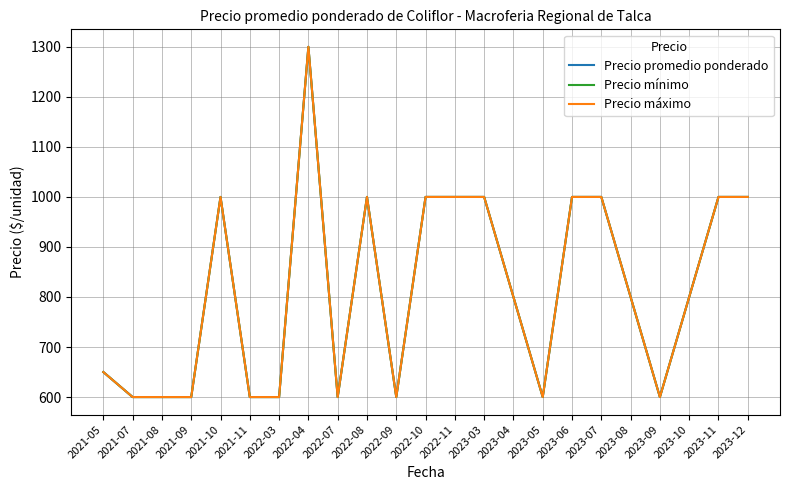

True or false: Precio mínimo and Precio máximo intersect in this chart.

False